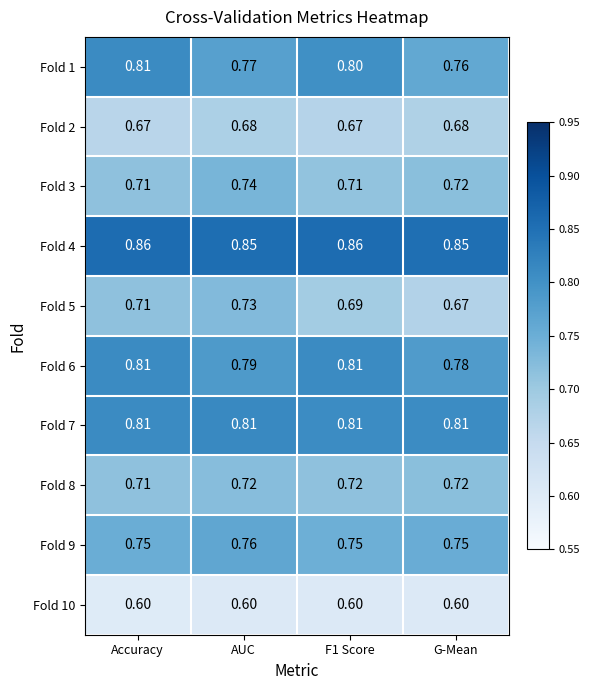

At which label is Fold 1 closest to 0?

G-Mean